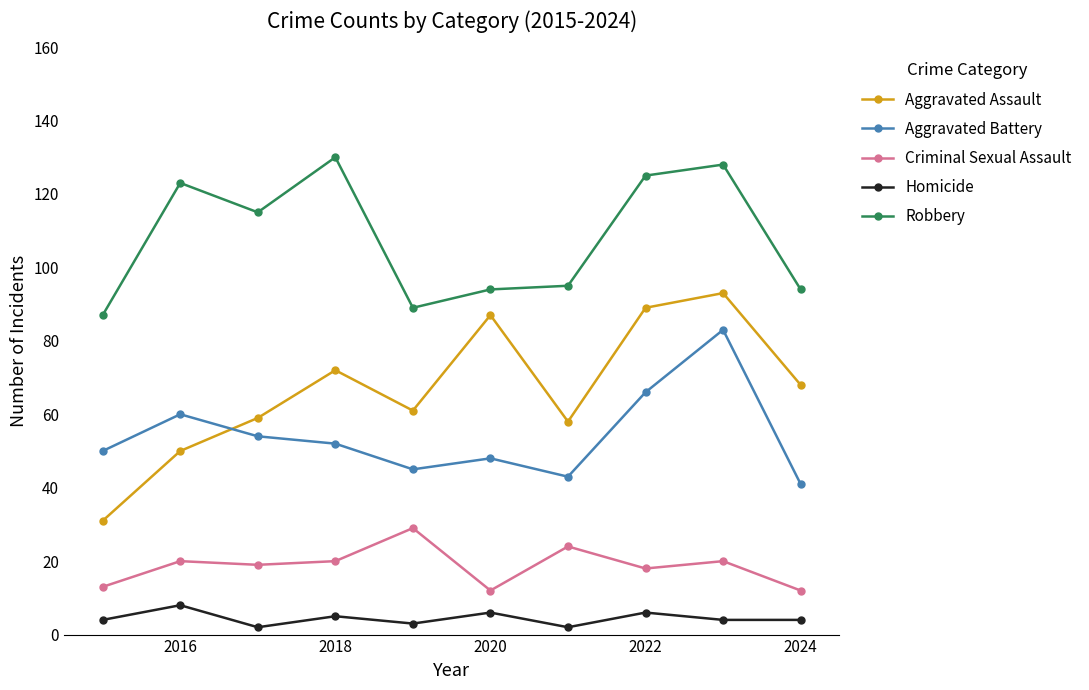

What are all the series names shown in the legend?

Aggravated Assault, Aggravated Battery, Criminal Sexual Assault, Homicide, Robbery